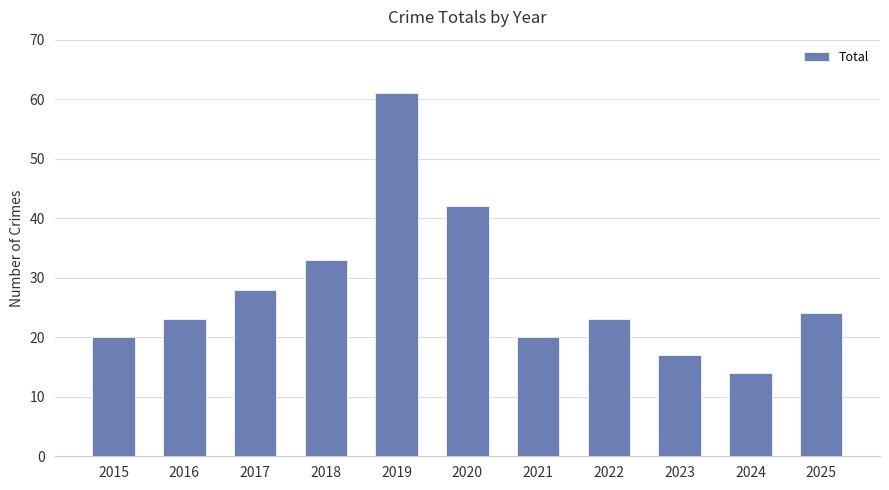

What is the change in value from 2018 to 2021?

-13